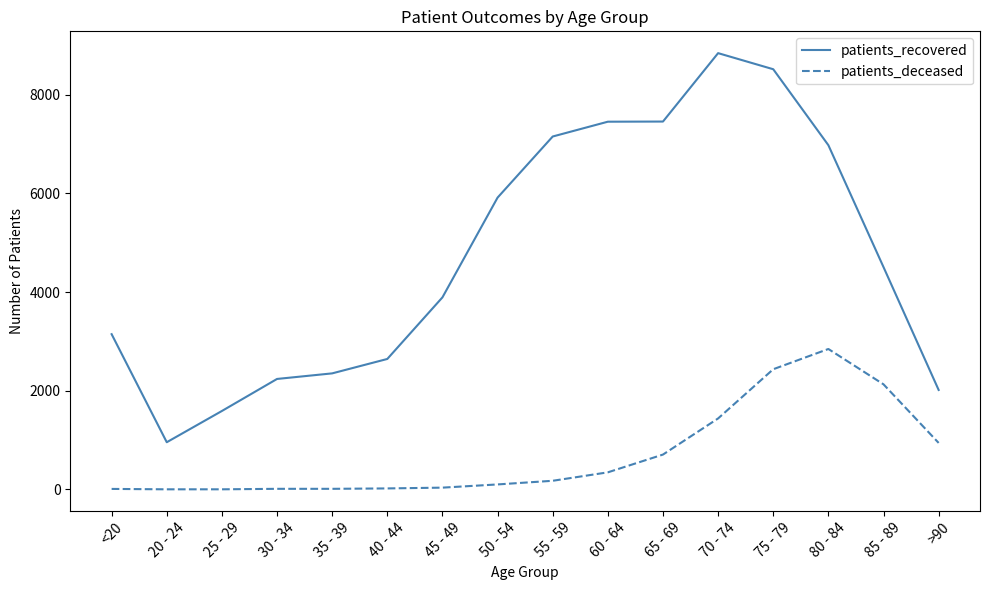

What is the difference between the maximum and minimum values in the patients_recovered series?

7883